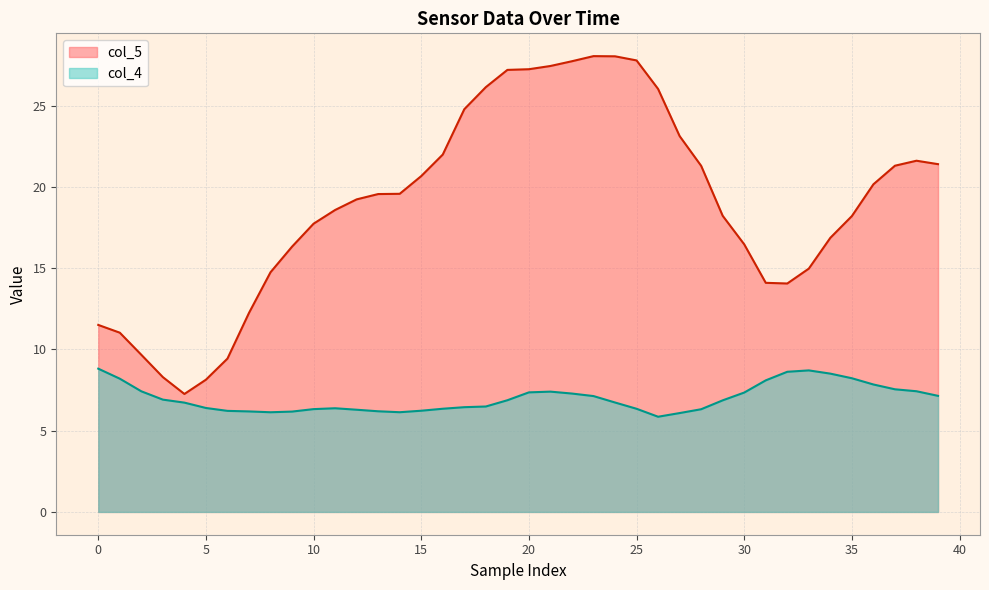

Rank the series by their average value, from highest to lowest.

col_5, col_4